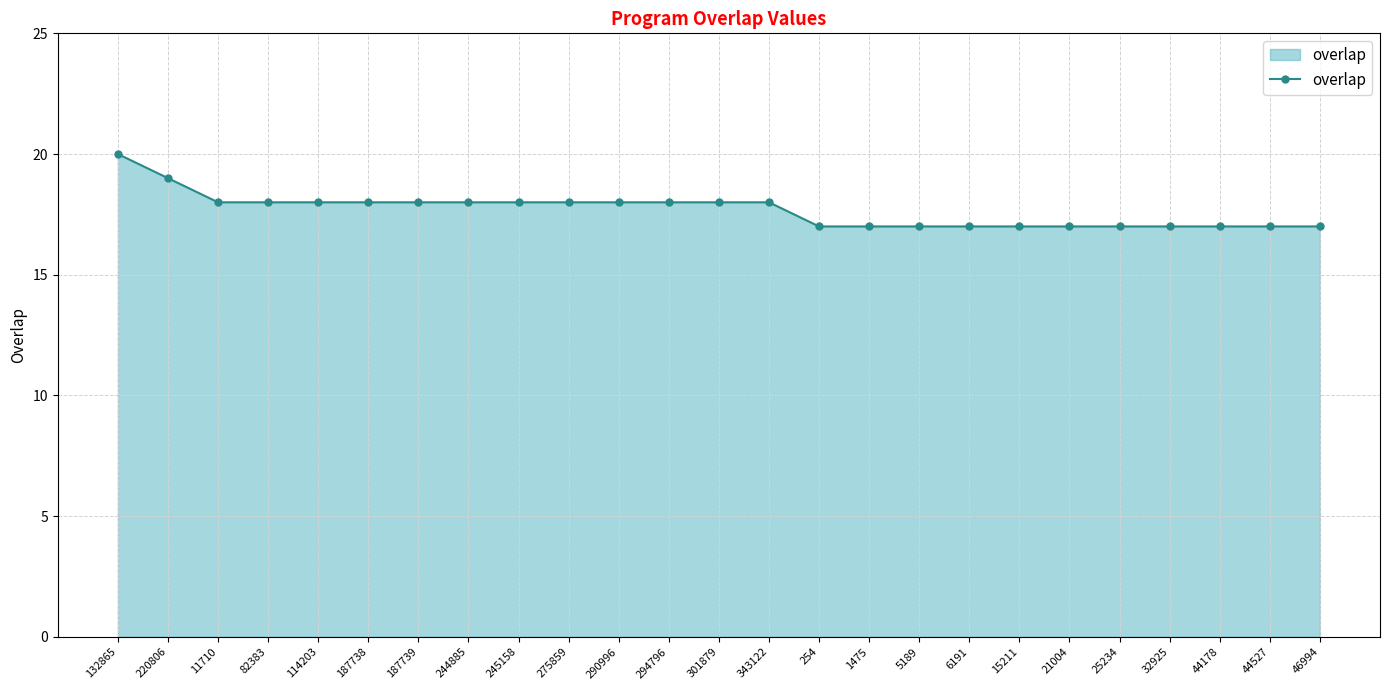

True or false: the data shows 18 at 82383.

True